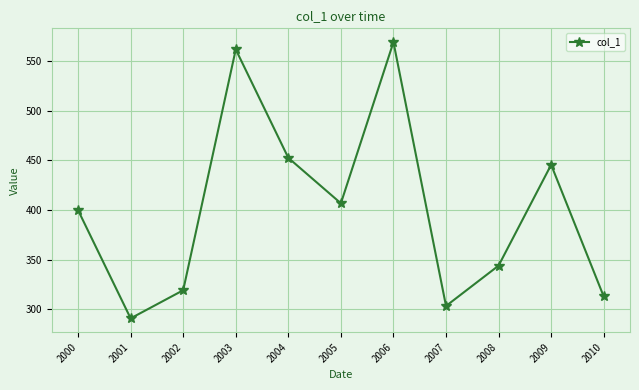

What is the ratio of the value at 2003 to the value at 2008?

1.6